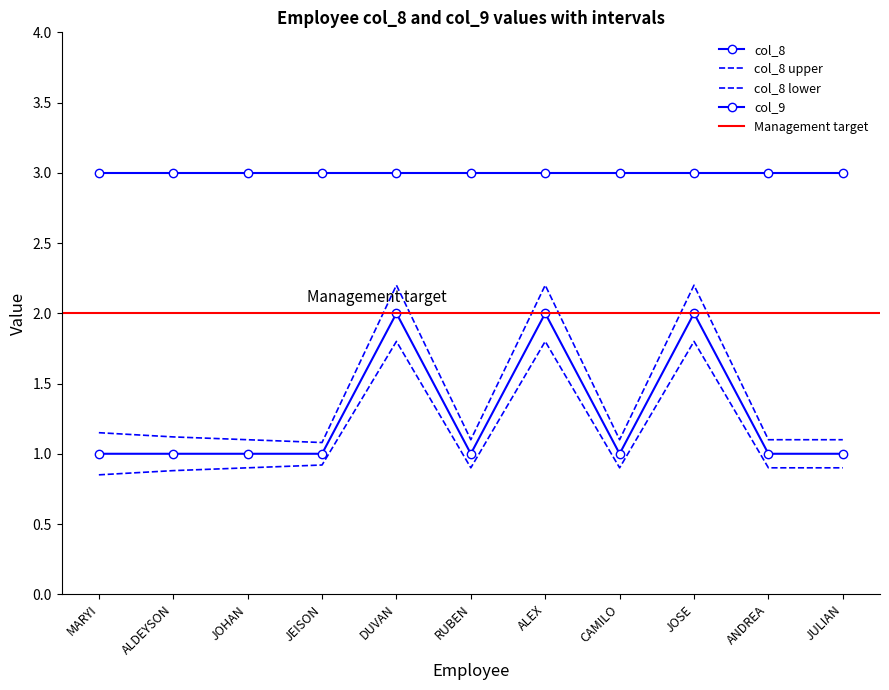

True or false: col_8_upper and col_8 intersect in this chart.

False